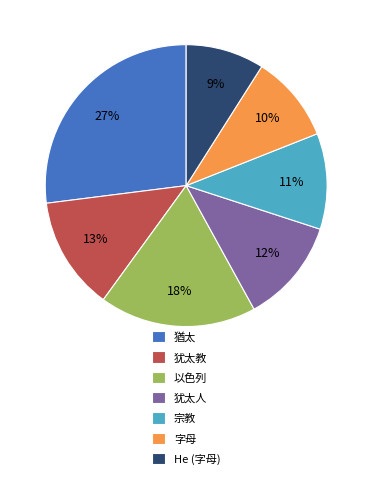

Is there any slice that represents more than half of the pie?

No